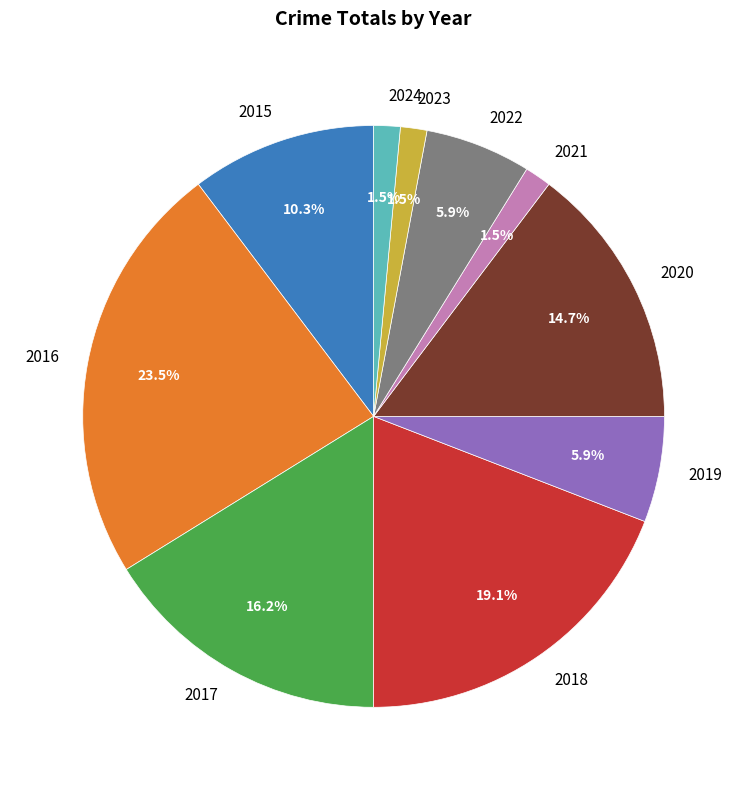

To the nearest percent, what portion does 2018 represent?

19%